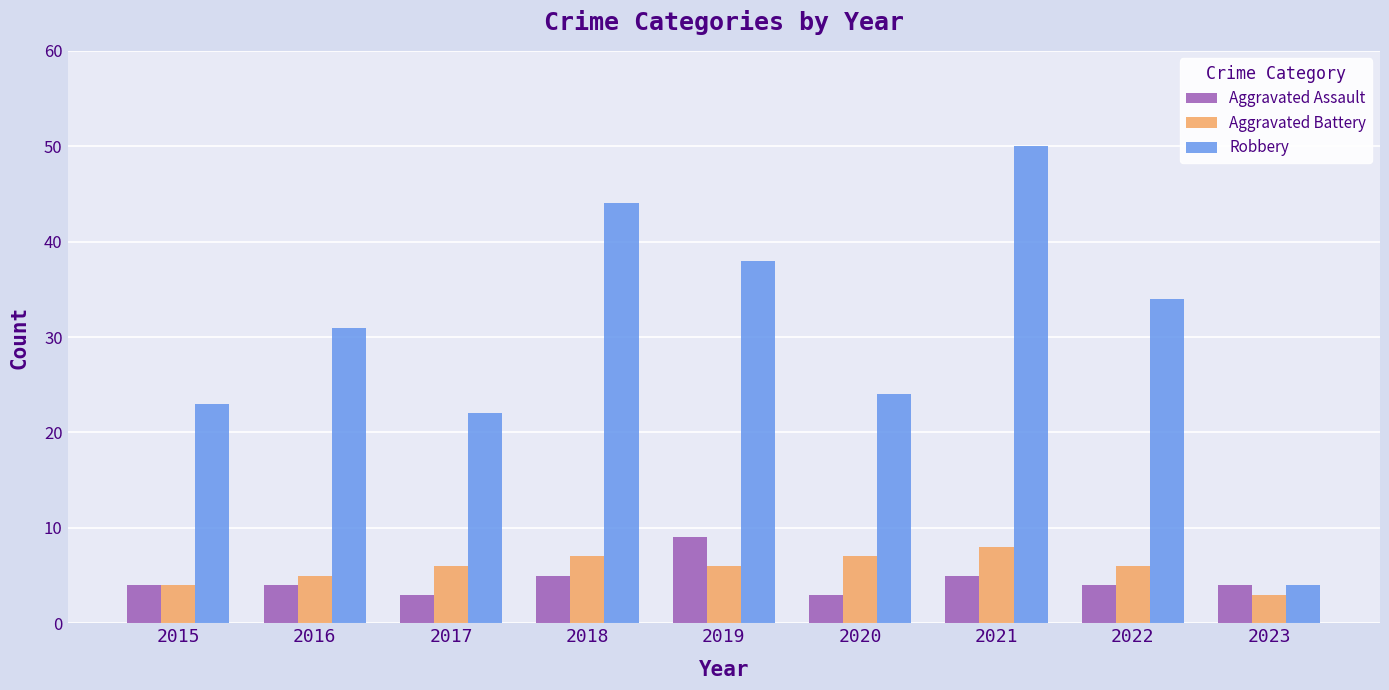

What are all the series names shown in the legend?

Aggravated Assault, Aggravated Battery, Robbery